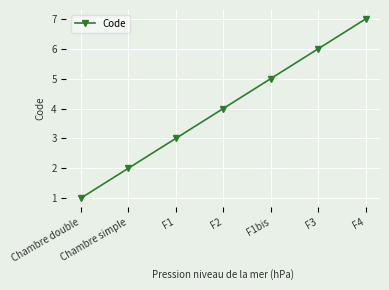

List the labels in order of value, smallest first.

Chambre double, Chambre simple, F1, F2, F1bis, F3, F4